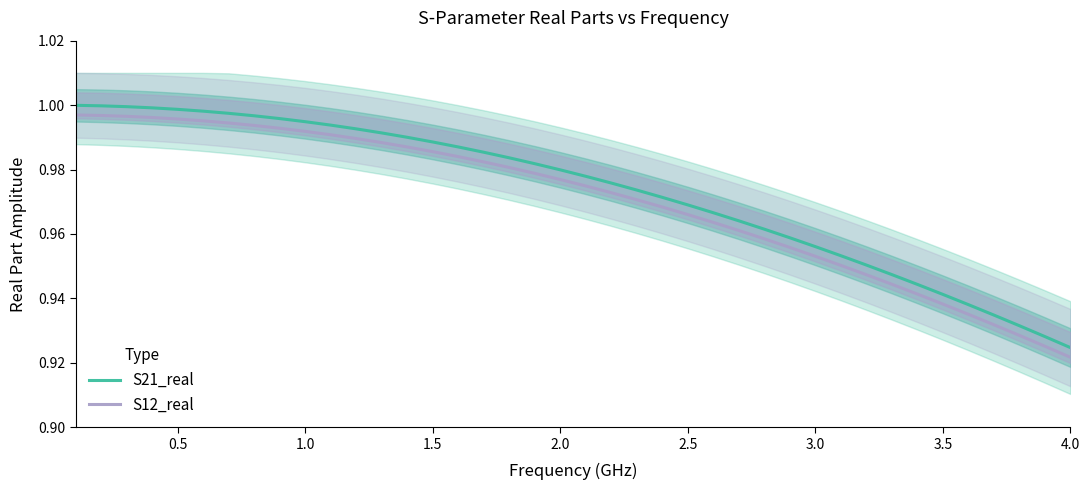

Where is S12_real nearest to the value 0?

4.0